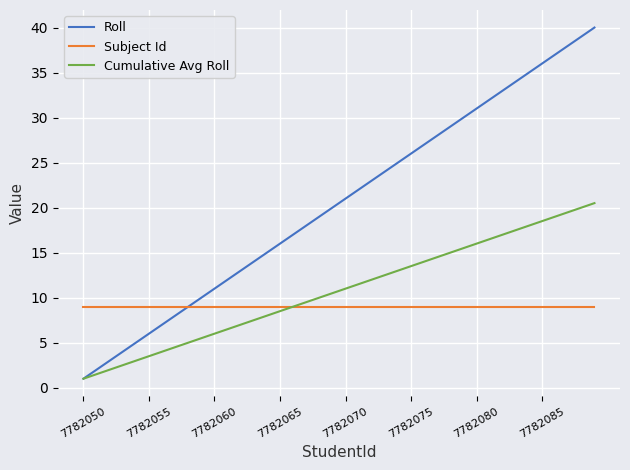

Which series has the largest range (max minus min)?

Roll